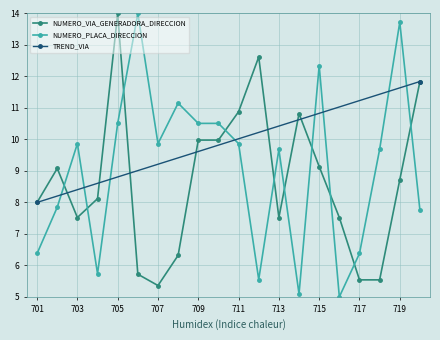

Is the value of NUMERO_VIA_GENERADORA_DIRECCION at 709 greater than the value of NUMERO_PLACA_DIRECCION at 717?

Yes